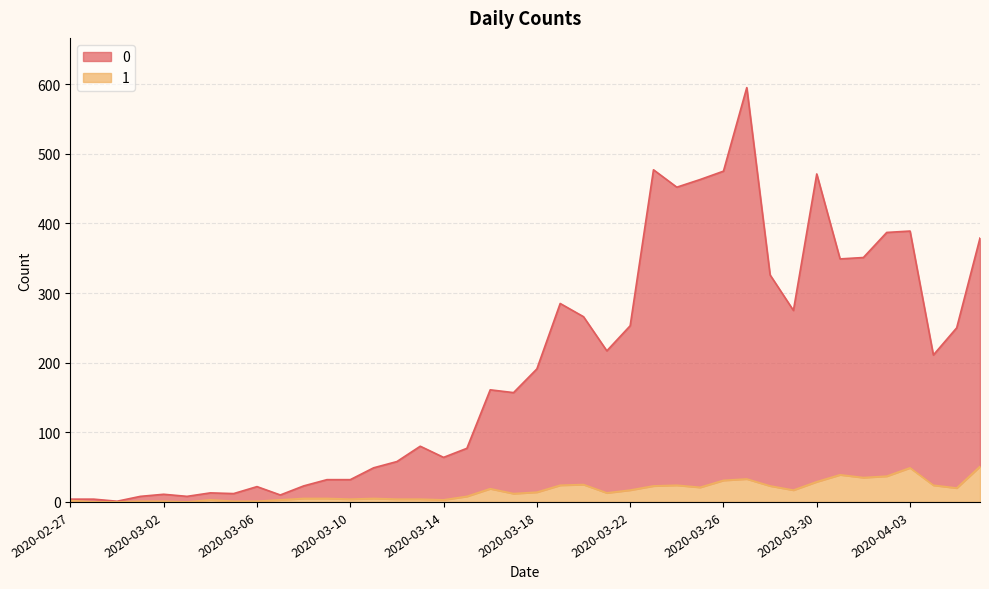

What is the approximate value of 0 at 2020-03-01?

8